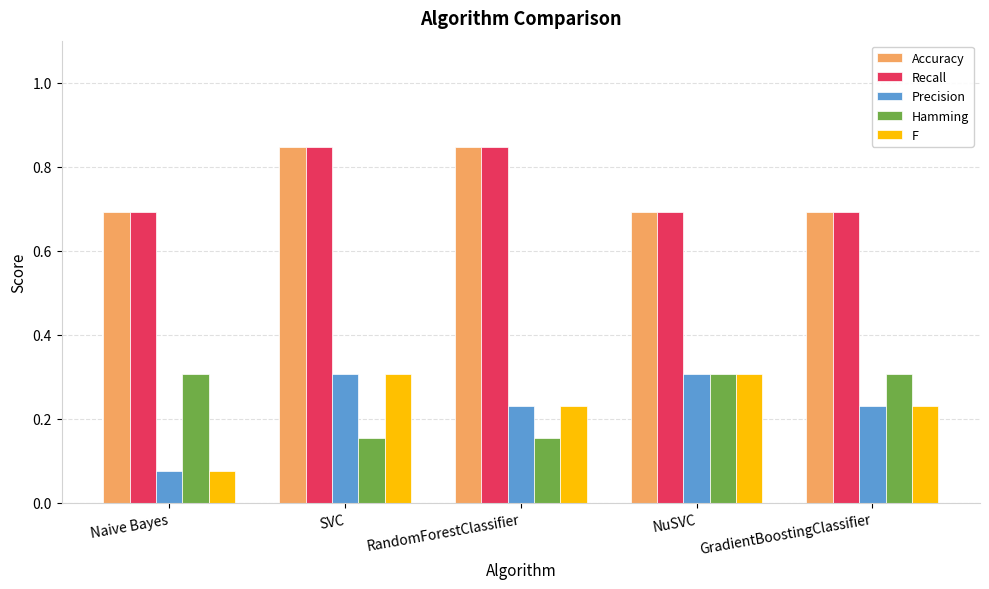

At which category does the chart reach its minimum across all series?

Naive Bayes